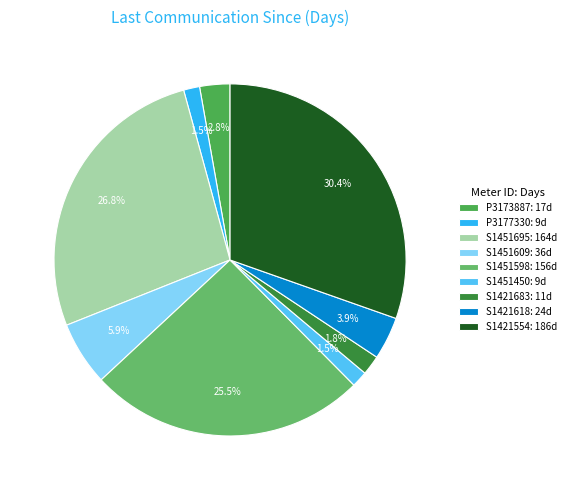

How many slices are in this pie chart?

9